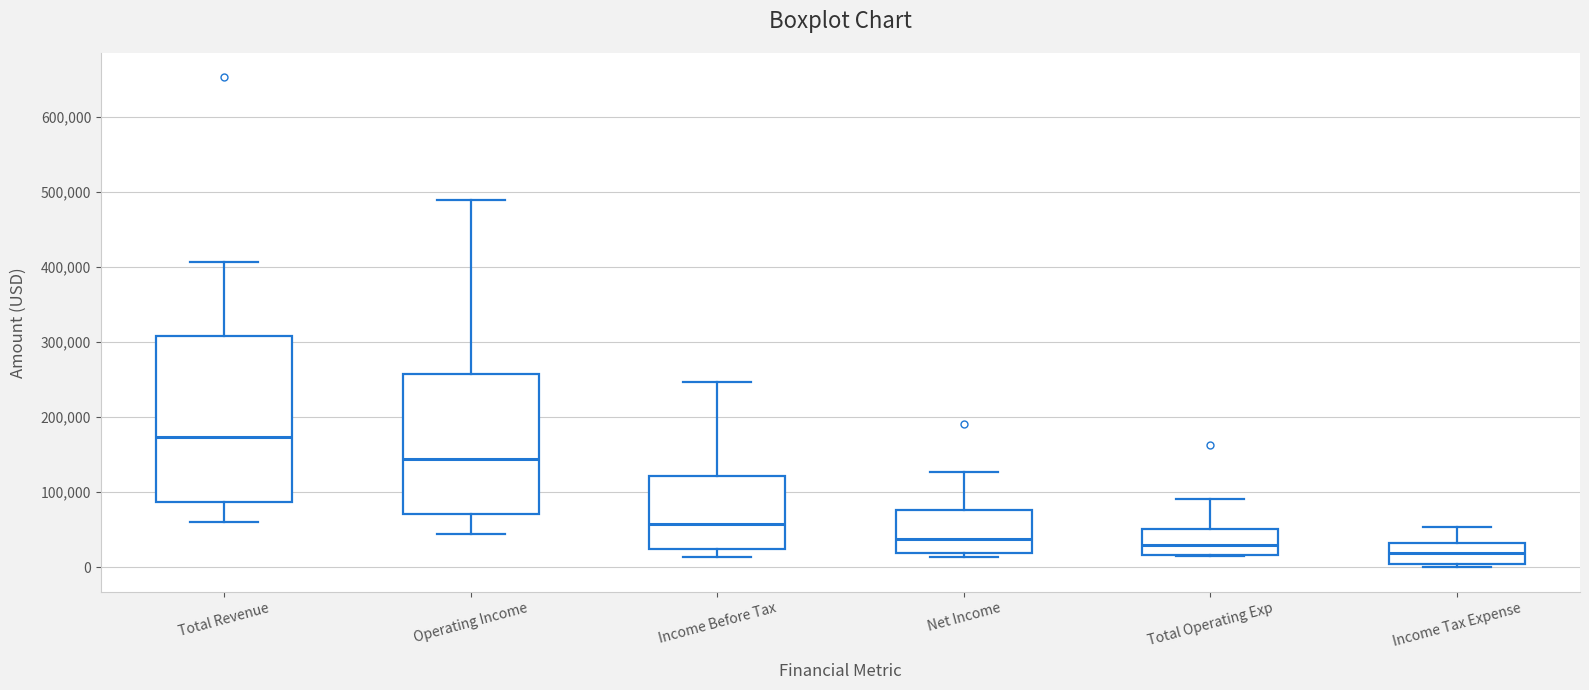

Comparing the boxes themselves (not the whiskers), which one is the tallest?

Total Revenue